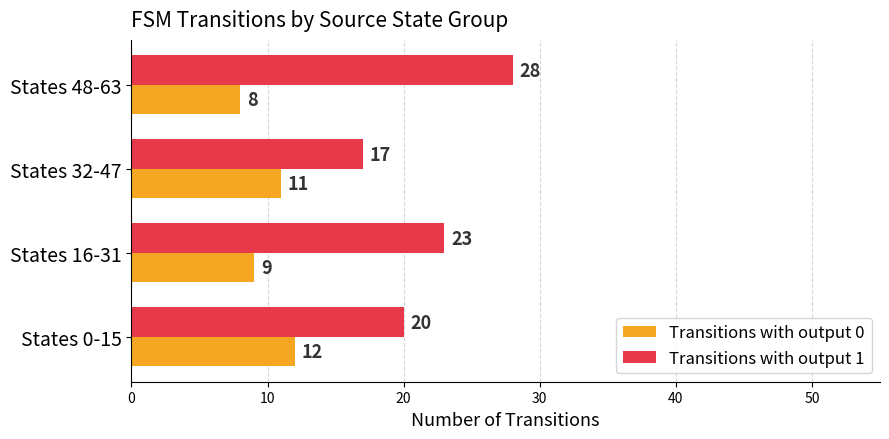

What is the sum of all Transitions with output 1 values?

88